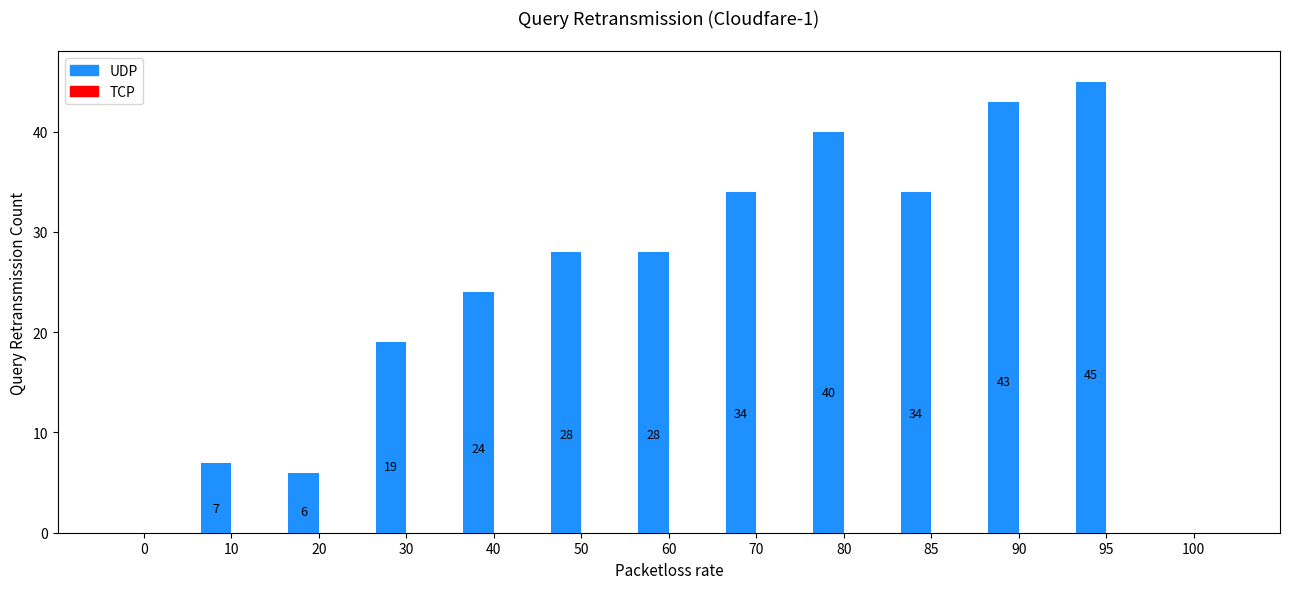

Between 40 and 20, which is larger?

40